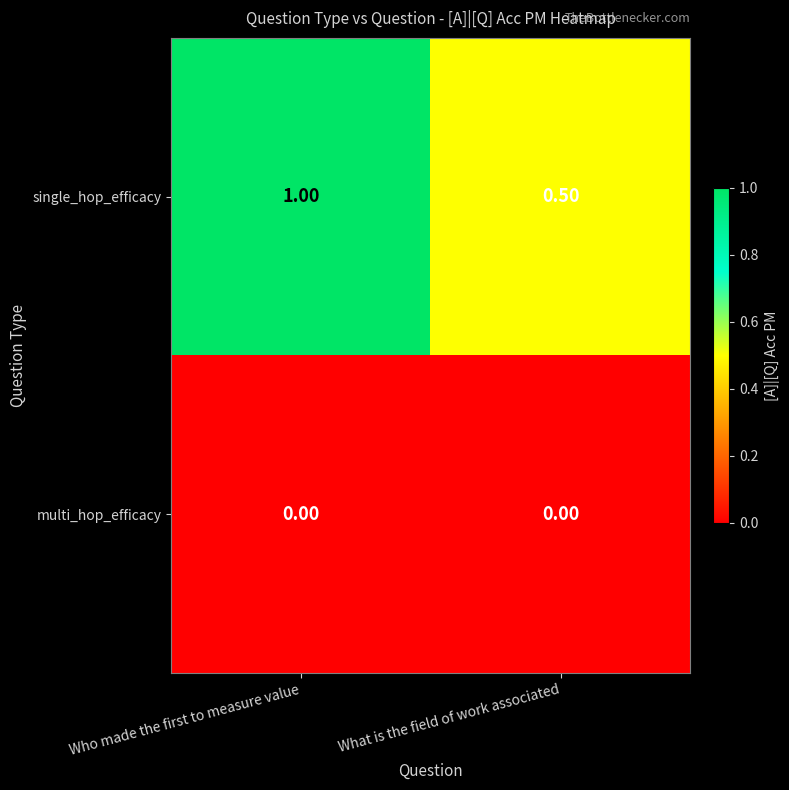

Which series changed the most between Who made the first to measure value and What is the field of work associated?

single_hop_efficacy